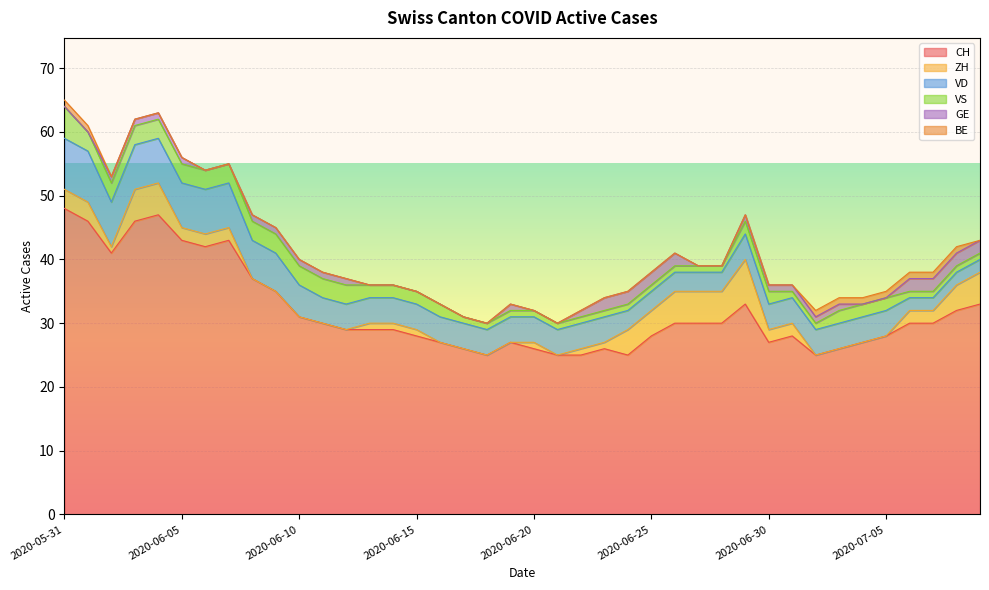

Count the VS values in the range 1 to 3.

39